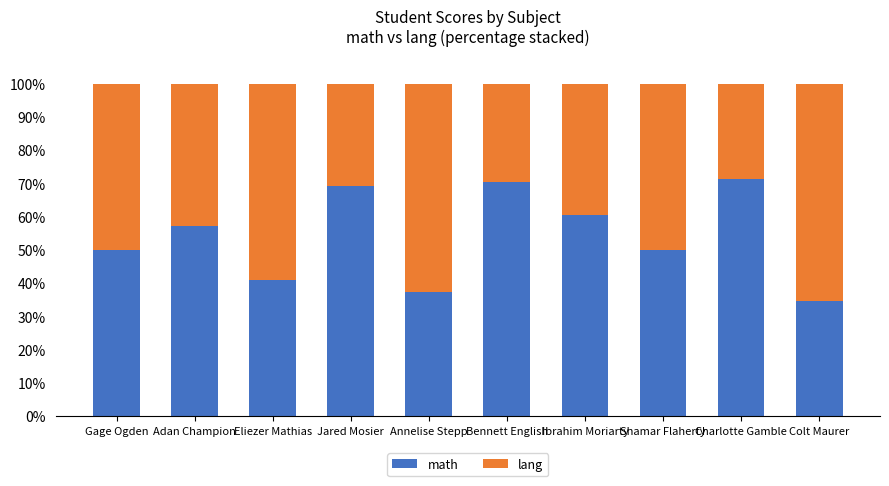

Reading left to right, list the values for the math series.

50.0	57.1	40.9	69.2	37.5	70.4	60.7	50.0	71.4	34.8